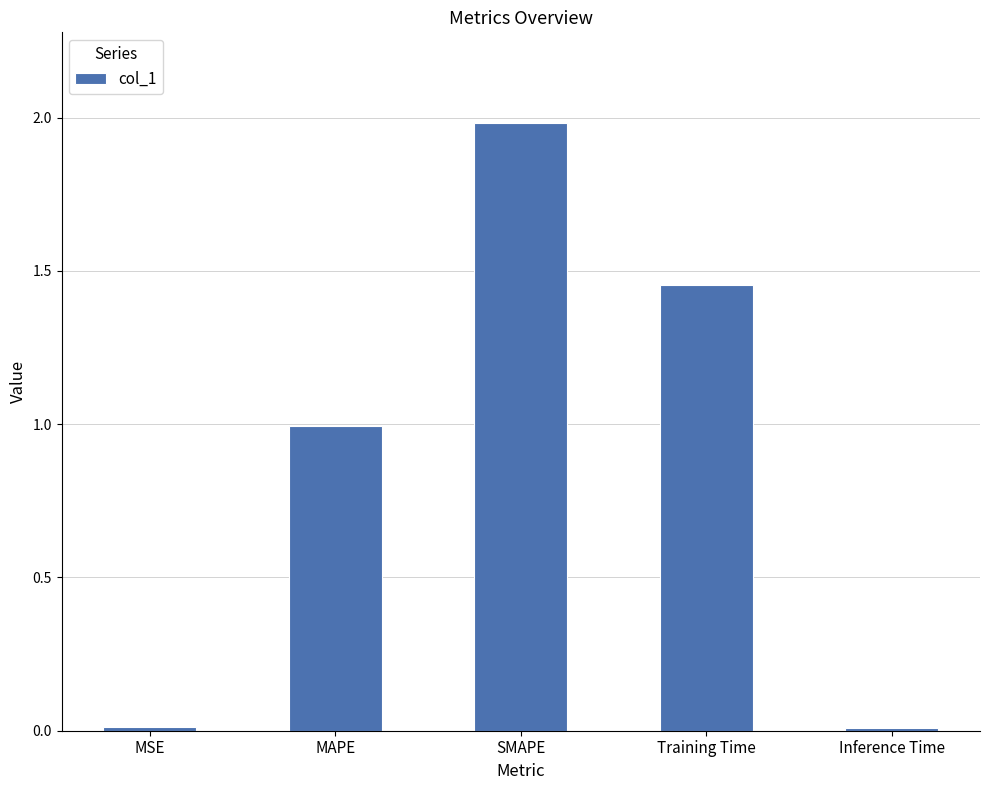

At which category does the chart reach its peak across all series?

SMAPE